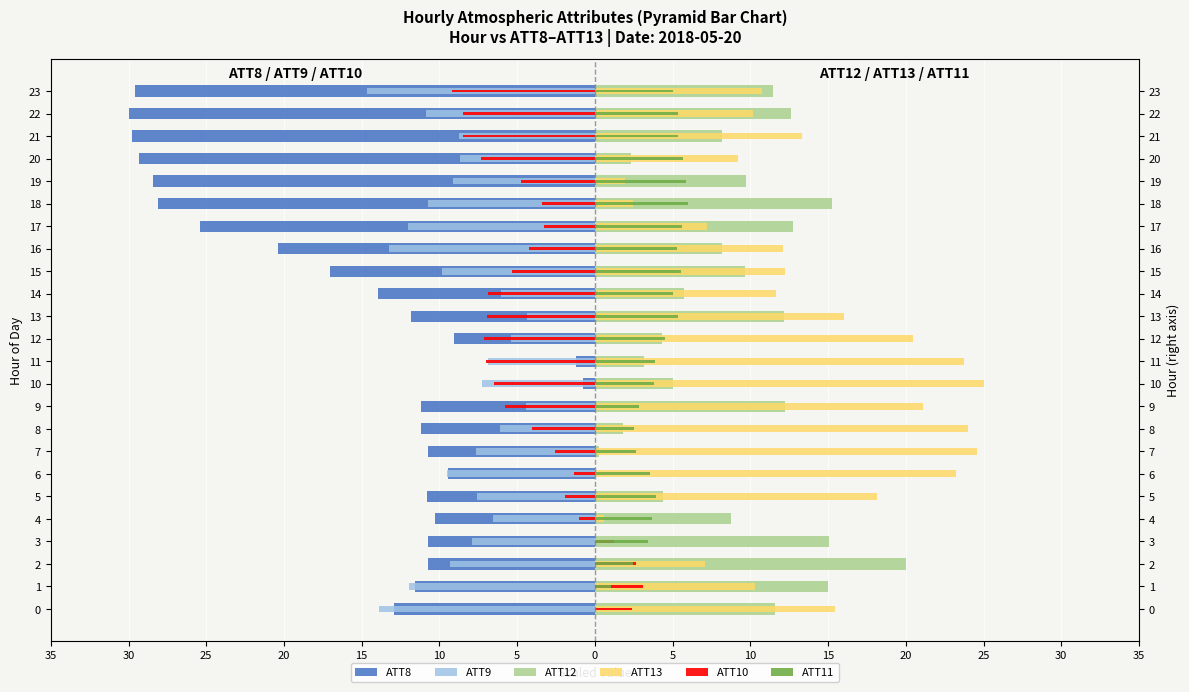

How many bars are there in total?

144